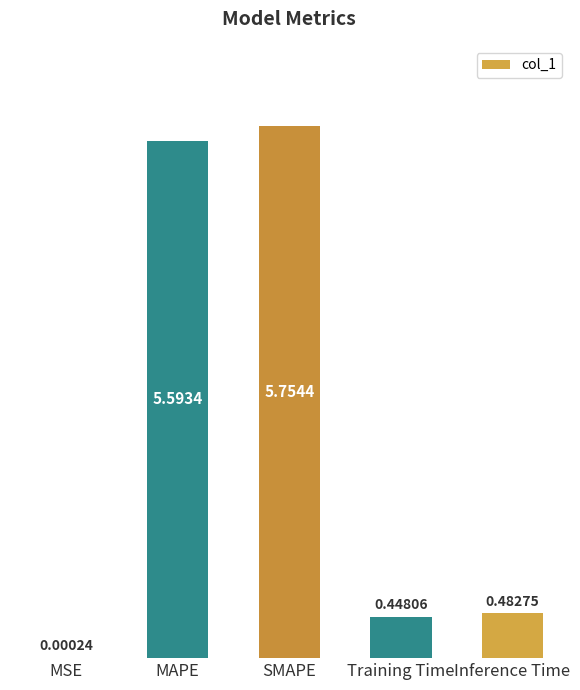

Between SMAPE and Training Time, which is larger?

SMAPE